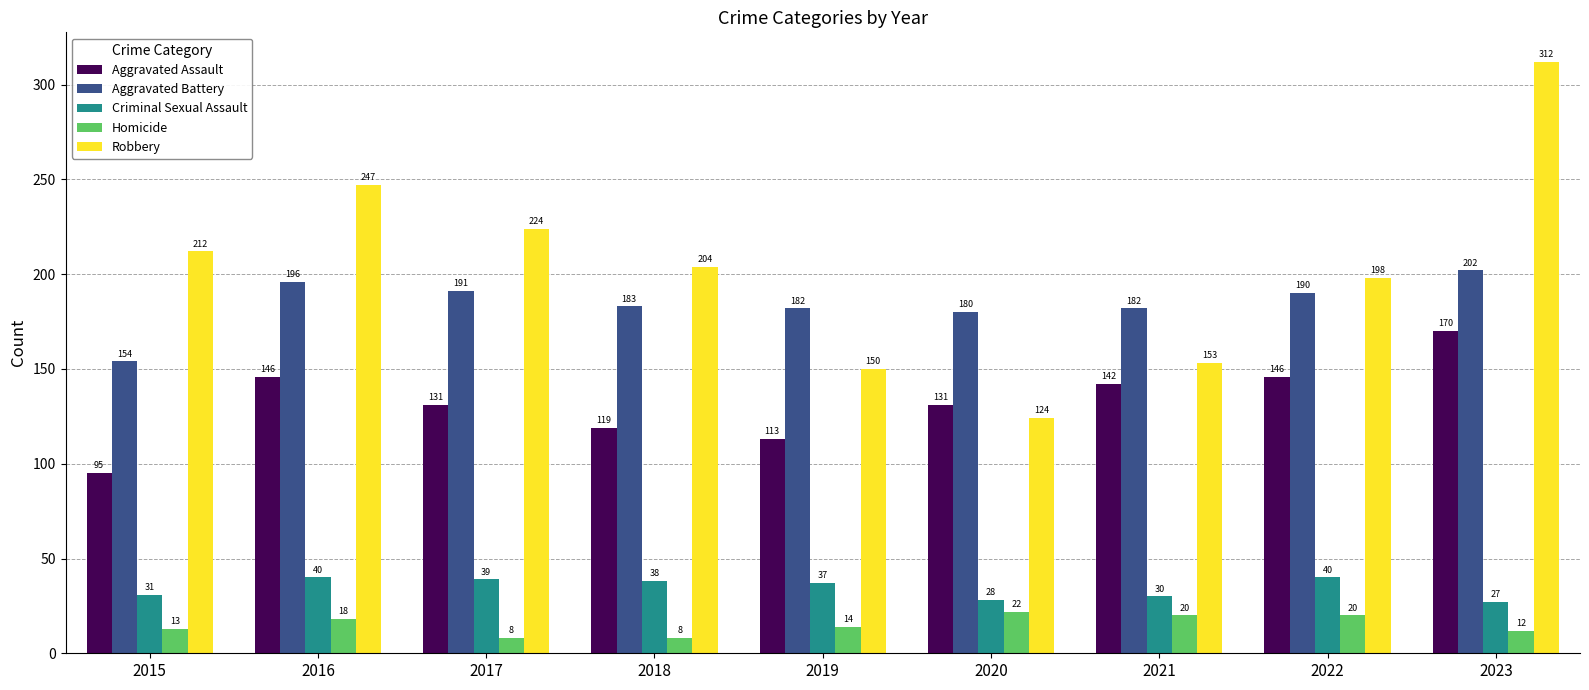

Which series has the widest spread of values?

Robbery